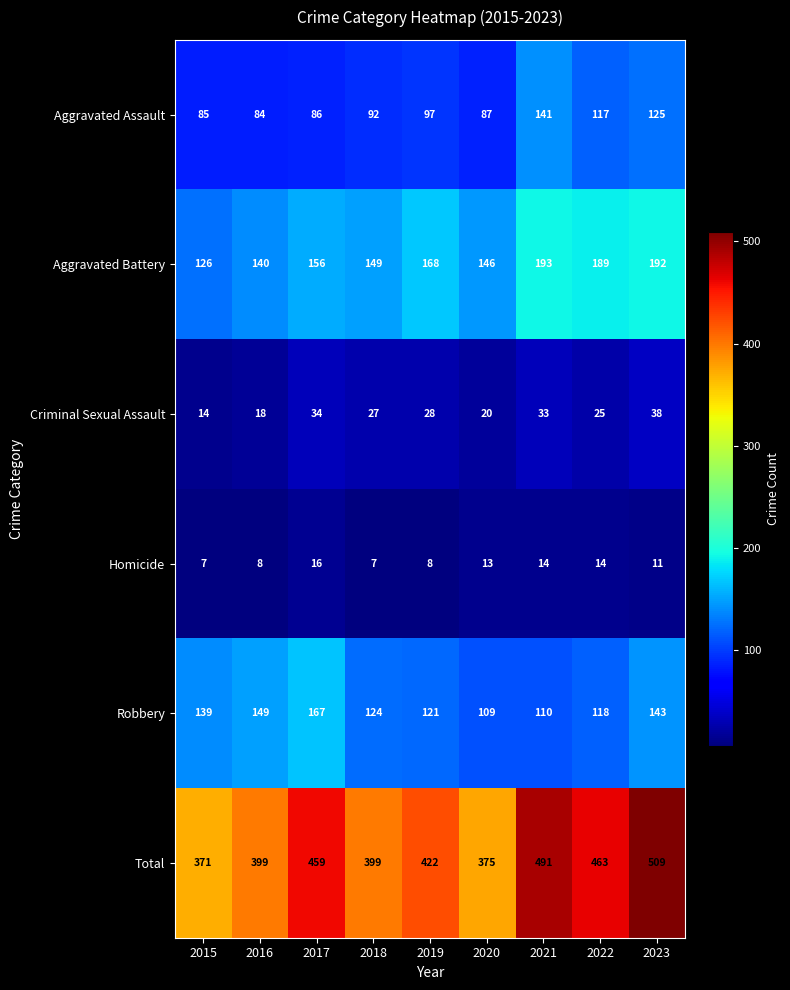

Is the value of Aggravated Assault at 2018 greater than the value of Aggravated Battery at 2019?

No